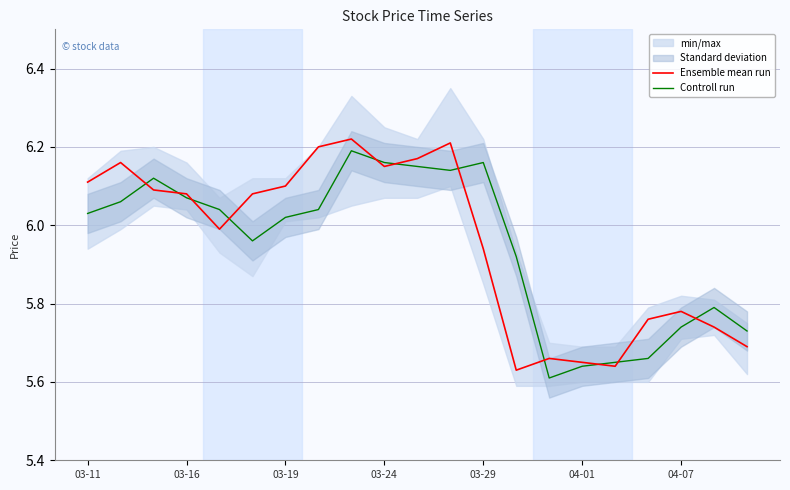

Which category has the lowest value in the Controll run series?

14